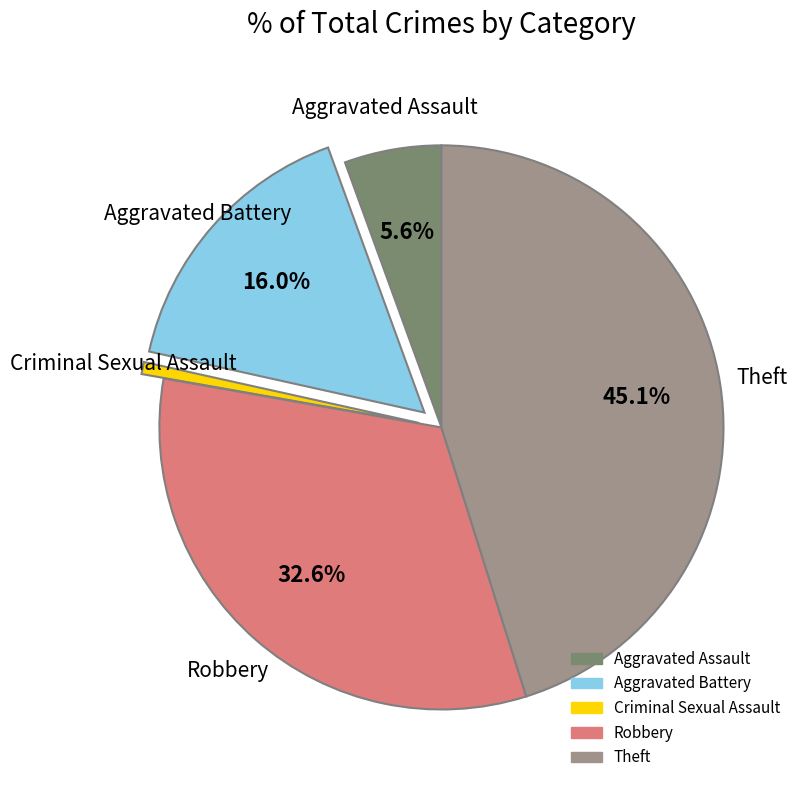

What is the smallest slice in the pie chart?

Criminal Sexual Assault